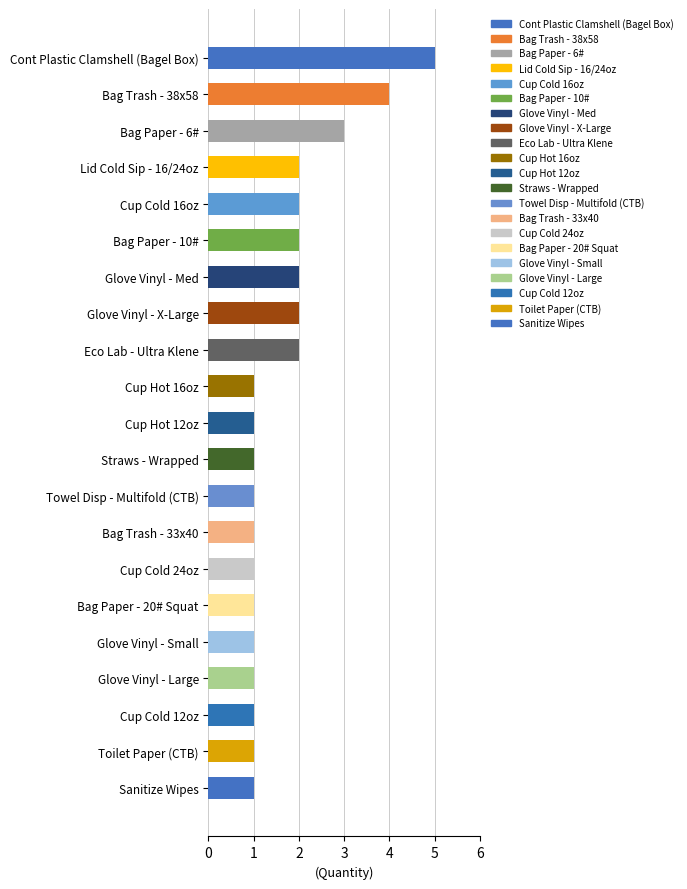

What position from the bottom is Glove Vinyl - Small?

5